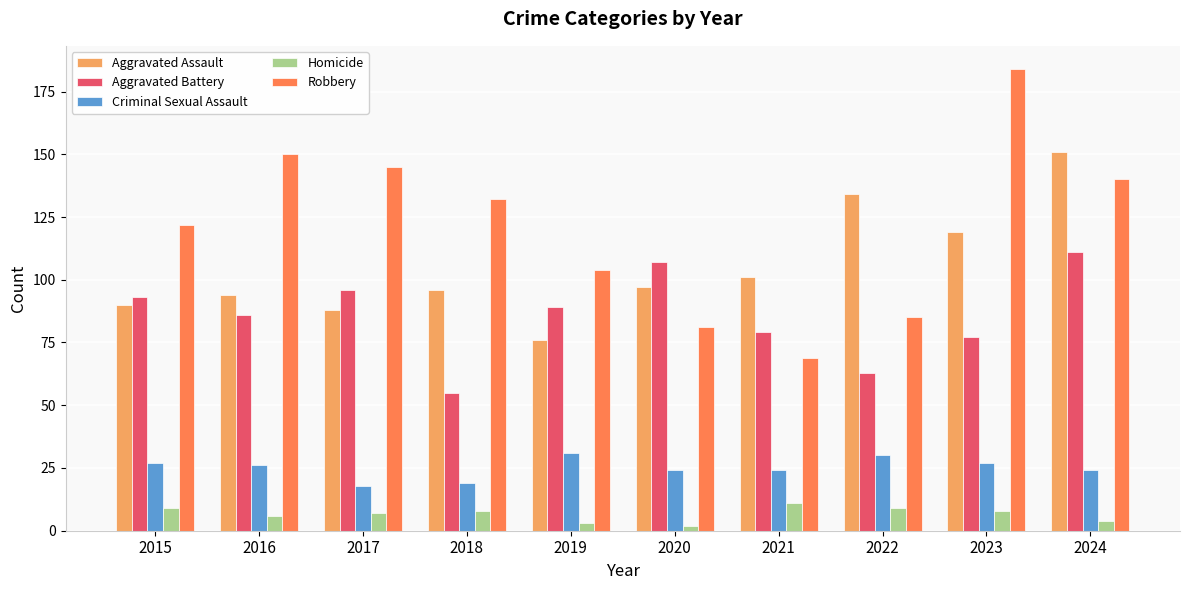

What are all the series names shown in the legend?

Aggravated Assault, Aggravated Battery, Criminal Sexual Assault, Homicide, Robbery